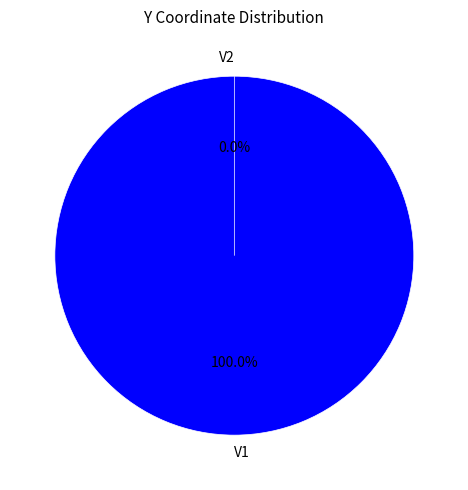

Does V1 represent more than half of the total?

Yes